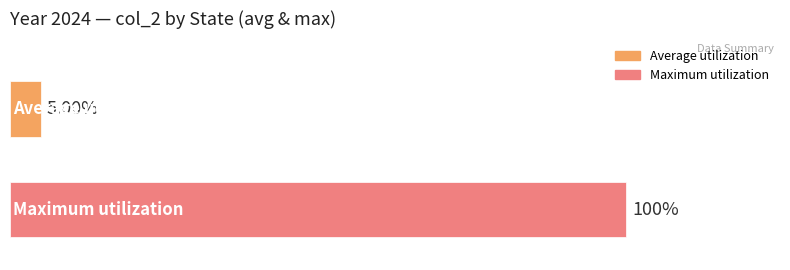

What are all the series names shown in the legend?

Average utilization, Maximum utilization